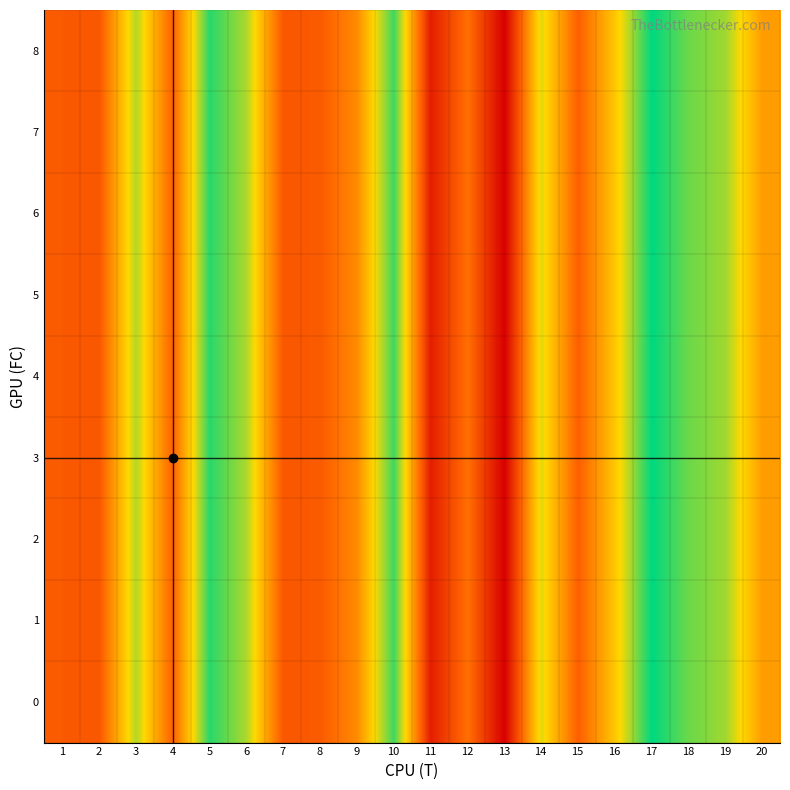

Reading left to right, transcribe all the data shown in this chart.

0: 1=4.3	2=4.3	3=7.6	4=4.5	5=8.8	6=7.6	7=4.3	8=4.4	9=5.4	10=8.6	11=3.0	12=4.8	13=2.3	14=7.2	15=4.5	16=6.5	17=9.2	18=8.2	19=7.7	20=5.7
1: 1=4.3	2=4.3	3=7.6	4=4.5	5=8.8	6=7.6	7=4.3	8=4.4	9=5.4	10=8.6	11=3.0	12=4.8	13=2.3	14=7.2	15=4.5	16=6.5	17=9.2	18=8.2	19=7.7	20=5.7
2: 1=4.3	2=4.3	3=7.6	4=4.5	5=8.8	6=7.6	7=4.3	8=4.4	9=5.4	10=8.6	11=3.0	12=4.8	13=2.3	14=7.2	15=4.5	16=6.5	17=9.2	18=8.2	19=7.7	20=5.7
3: 1=4.3	2=4.3	3=7.6	4=4.5	5=8.8	6=7.6	7=4.3	8=4.4	9=5.4	10=8.6	11=3.0	12=4.8	13=2.3	14=7.2	15=4.5	16=6.5	17=9.2	18=8.2	19=7.7	20=5.7
4: 1=4.3	2=4.3	3=7.6	4=4.5	5=8.8	6=7.6	7=4.3	8=4.4	9=5.4	10=8.6	11=3.0	12=4.8	13=2.3	14=7.2	15=4.5	16=6.5	17=9.2	18=8.2	19=7.7	20=5.7
5: 1=4.3	2=4.3	3=7.6	4=4.5	5=8.8	6=7.6	7=4.3	8=4.4	9=5.4	10=8.6	11=3.0	12=4.8	13=2.3	14=7.2	15=4.5	16=6.5	17=9.2	18=8.2	19=7.7	20=5.7
6: 1=4.3	2=4.3	3=7.6	4=4.5	5=8.8	6=7.6	7=4.3	8=4.4	9=5.4	10=8.6	11=3.0	12=4.8	13=2.3	14=7.2	15=4.5	16=6.5	17=9.2	18=8.2	19=7.7	20=5.7
7: 1=4.3	2=4.3	3=7.6	4=4.5	5=8.8	6=7.6	7=4.3	8=4.4	9=5.4	10=8.6	11=3.0	12=4.8	13=2.3	14=7.2	15=4.5	16=6.5	17=9.2	18=8.2	19=7.7	20=5.7
8: 1=4.3	2=4.3	3=7.6	4=4.5	5=8.8	6=7.6	7=4.3	8=4.4	9=5.4	10=8.6	11=3.0	12=4.8	13=2.3	14=7.2	15=4.5	16=6.5	17=9.2	18=8.2	19=7.7	20=5.7